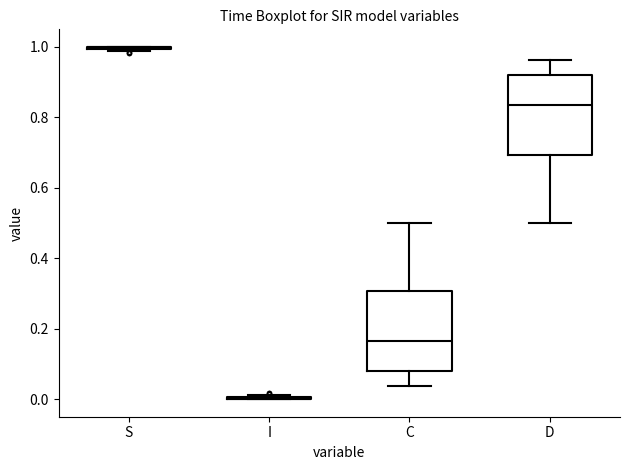

Reading left to right, transcribe this box plot: for each box, give where its median line is, the range the box spans, and where its two whiskers end, as read against the y-axis. The values are not printed on the chart, so give them approximately, as read against the axis.

S: box collapsed to a line at 1.00, whiskers 0.98 to 1.00
I: box collapsed to a line at 0.00, whiskers 0.00 to 0.02
C: median 0.16, box 0.08 to 0.30, whiskers 0.04 to 0.50
D: median 0.84, box 0.70 to 0.92, whiskers 0.50 to 0.96